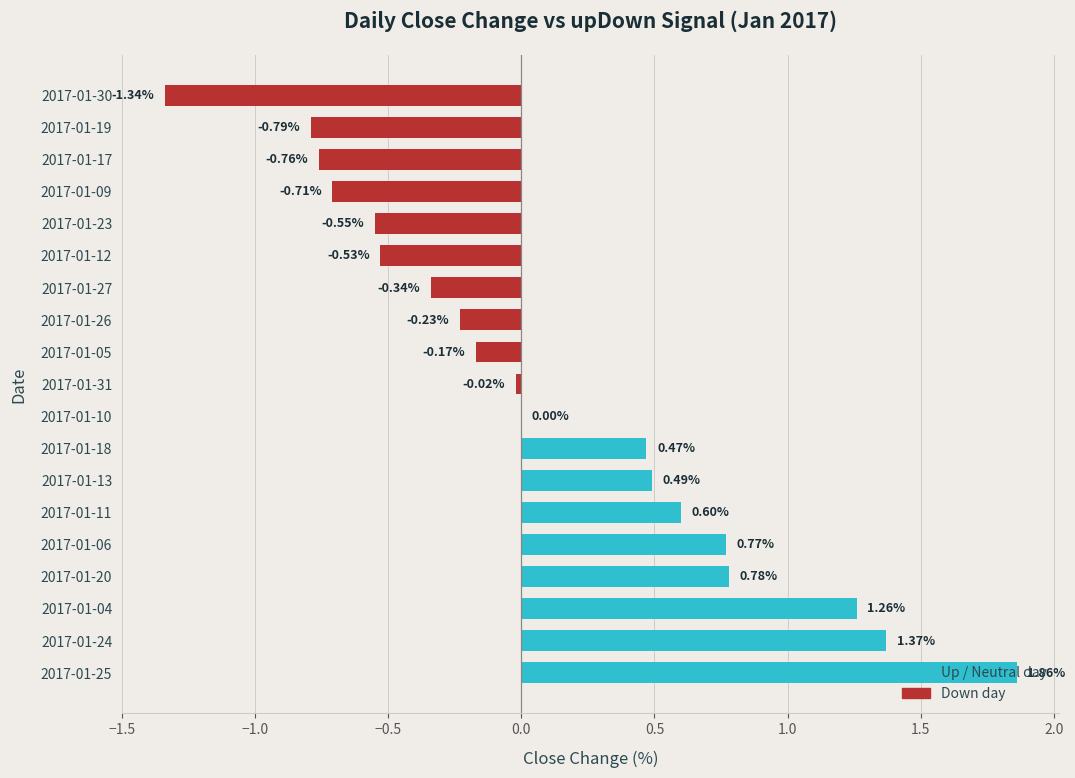

What is the change in value from 2017-01-06 to 2017-01-09?

-1.5